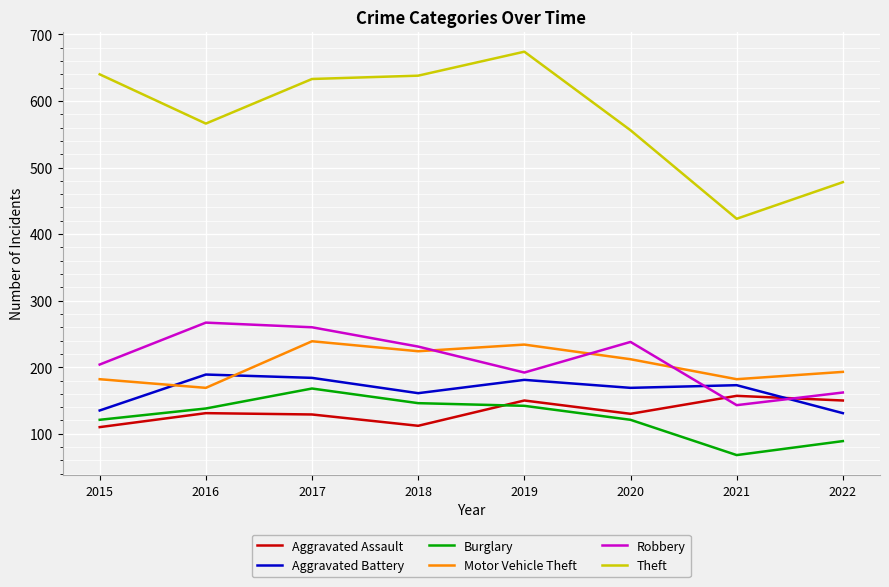

What is the average value of the Burglary series?

124